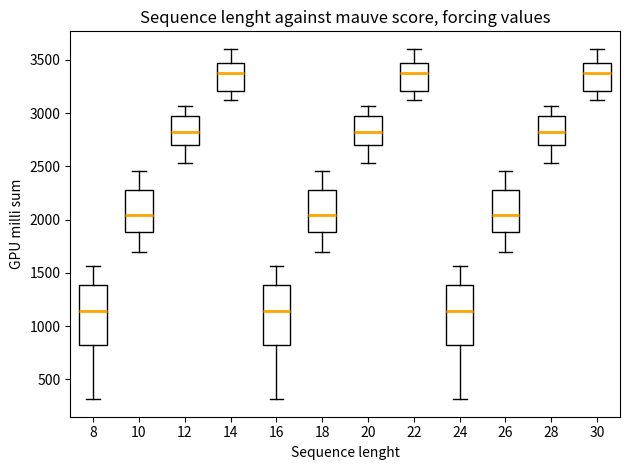

Reading left to right, read every box against the y-axis: the position of its median line, the range the box covers, and the ends of its whiskers. The values are not printed on the chart, so give them approximately, as read against the axis.

8: median 1150, box 800 to 1400, whiskers 300 to 1550
10: median 2050, box 1900 to 2300, whiskers 1700 to 2450
12: median 2850, box 2700 to 3000, whiskers 2550 to 3050
14: median 3400, box 3200 to 3450, whiskers 3100 to 3600
16: median 1150, box 800 to 1400, whiskers 300 to 1550
18: median 2050, box 1900 to 2300, whiskers 1700 to 2450
20: median 2850, box 2700 to 3000, whiskers 2550 to 3050
22: median 3400, box 3200 to 3450, whiskers 3100 to 3600
24: median 1150, box 800 to 1400, whiskers 300 to 1550
26: median 2050, box 1900 to 2300, whiskers 1700 to 2450
28: median 2850, box 2700 to 3000, whiskers 2550 to 3050
30: median 3400, box 3200 to 3450, whiskers 3100 to 3600